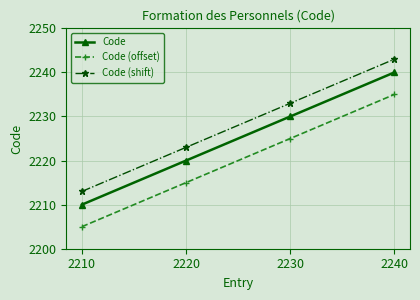

Which series has the largest total across all categories?

Code (shift)